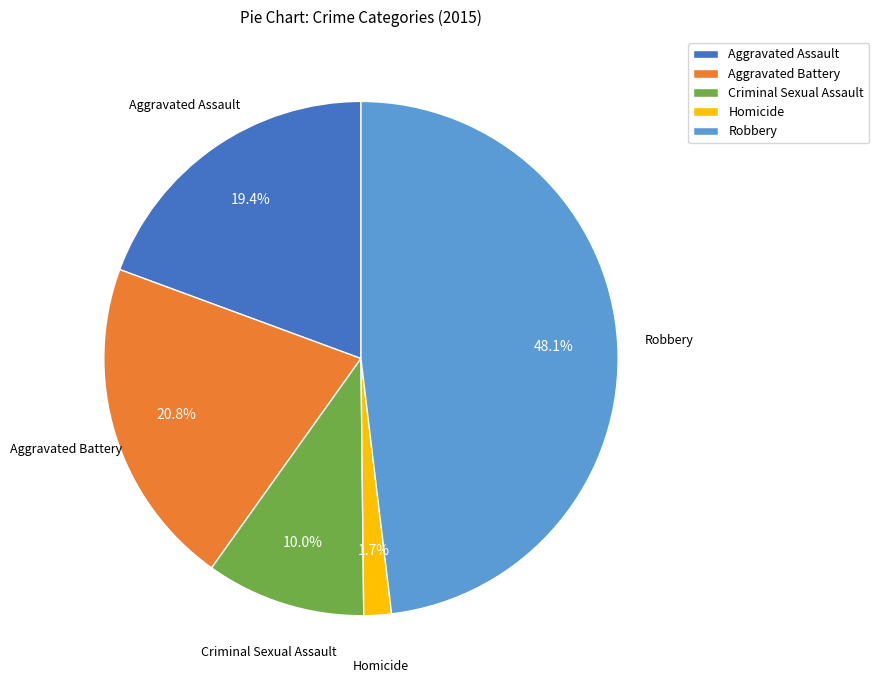

Is Homicide the majority of the pie?

No